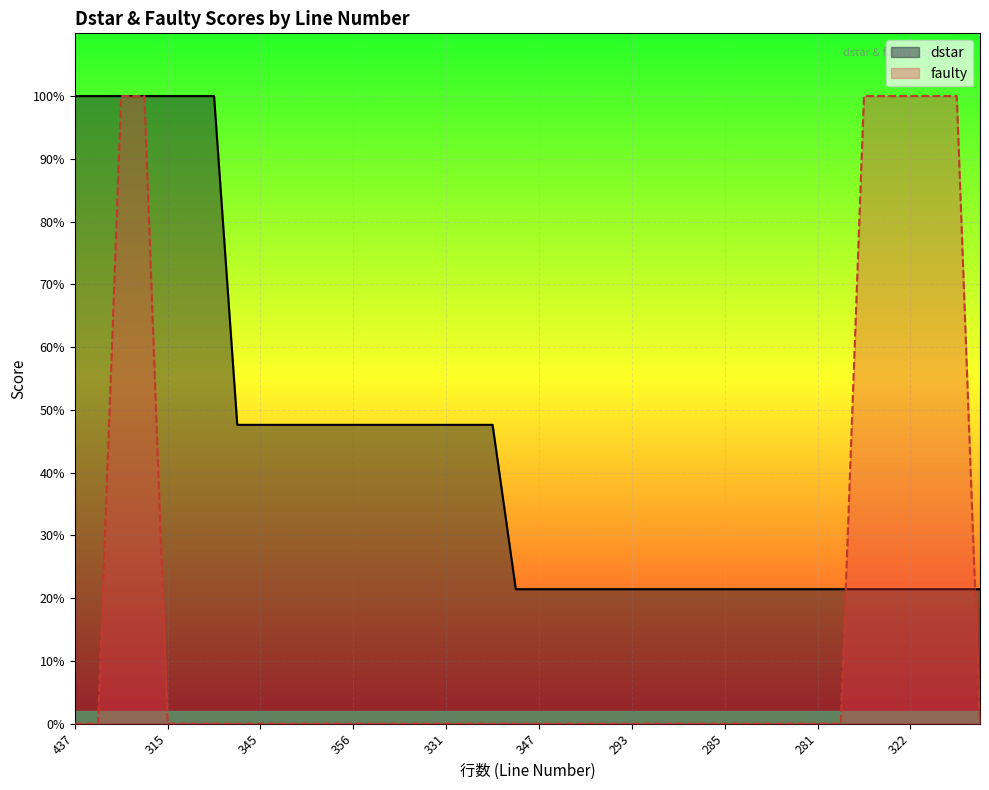

Is the value of dstar at 281 greater than the value of faulty at 351?

Yes